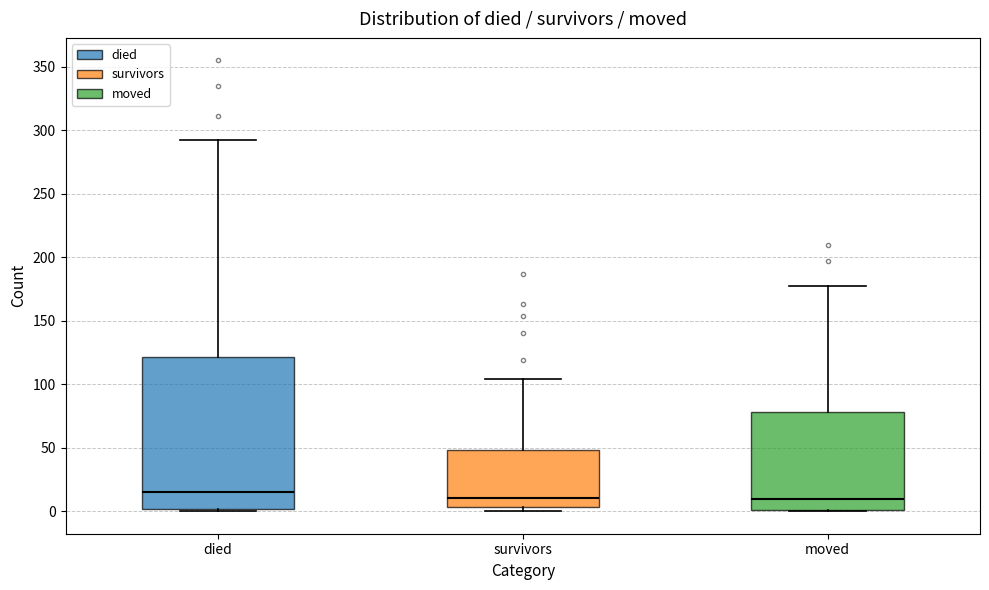

Reading left to right, read every box against the y-axis: the position of its median line, the range the box covers, and the ends of its whiskers. The values are not printed on the chart, so give them approximately, as read against the axis.

died: median 15, box 0 to 120, whiskers 0 to 290
survivors: median 10, box 5 to 50, whiskers 0 to 105
moved: median 10, box 0 to 80, whiskers 0 to 175